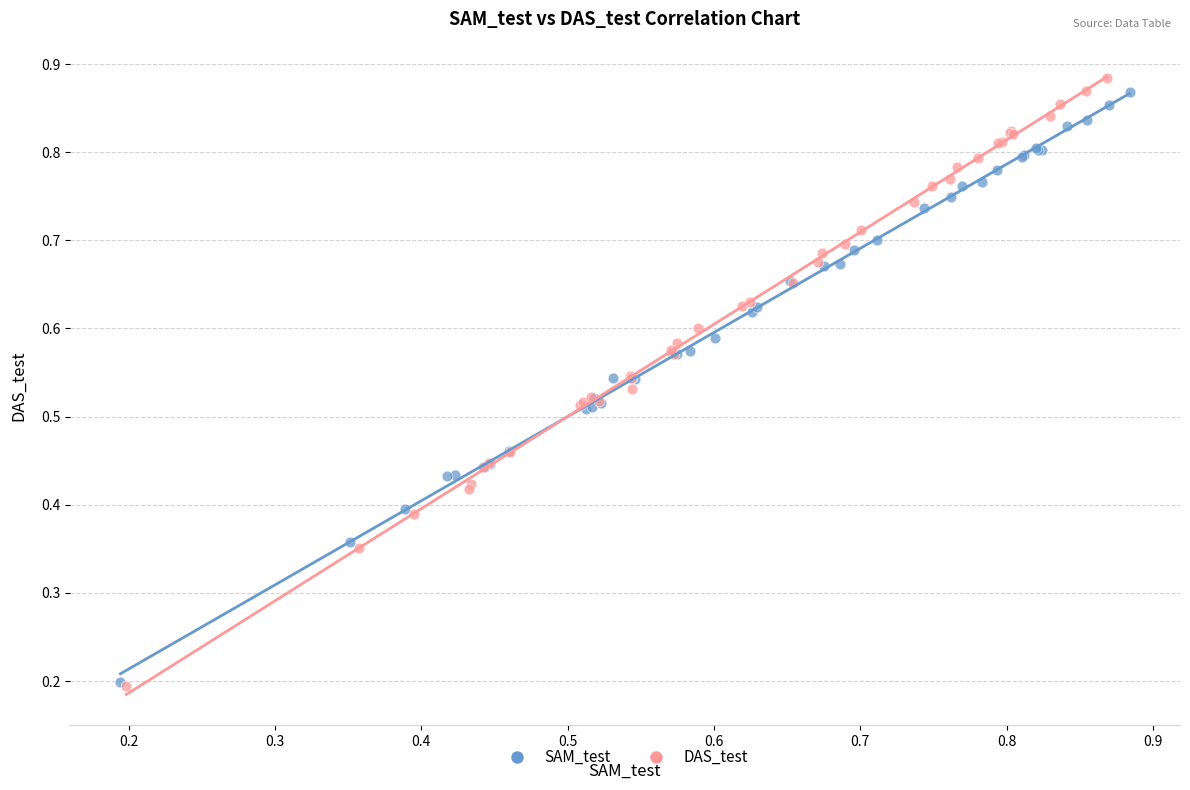

Which series has the largest Y range (max minus min)?

DAS_test